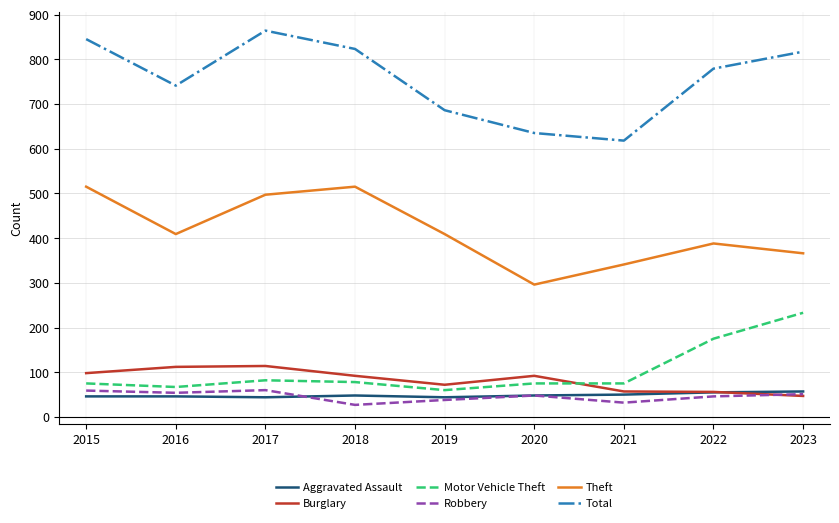

True or false: Motor Vehicle Theft and Robbery intersect in this chart.

False